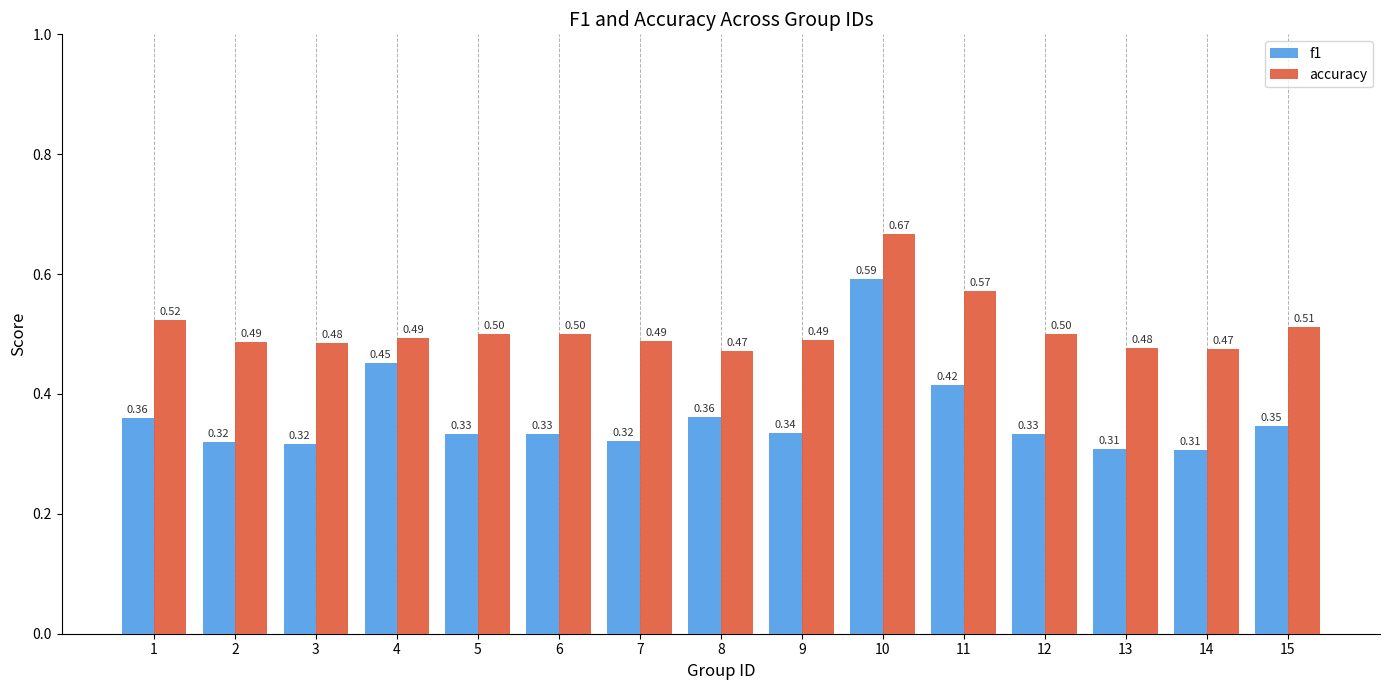

List the series in order of their overall mean, highest first.

accuracy, f1